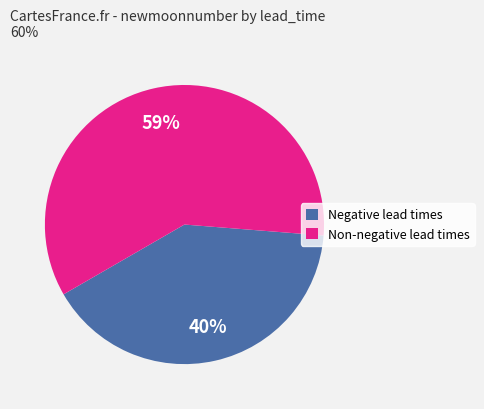

Do 4 and 2 together represent more than half of the pie?

No